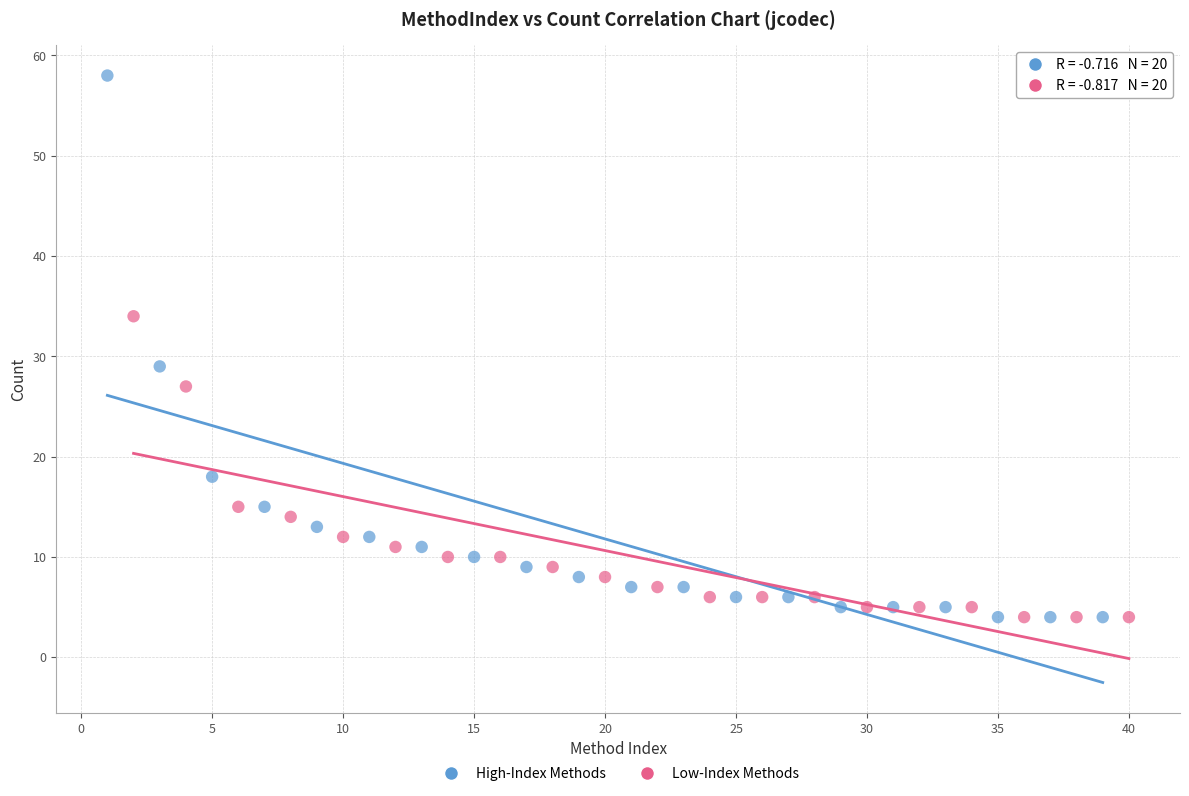

Which series contains the highest Y value?

High-Index Methods